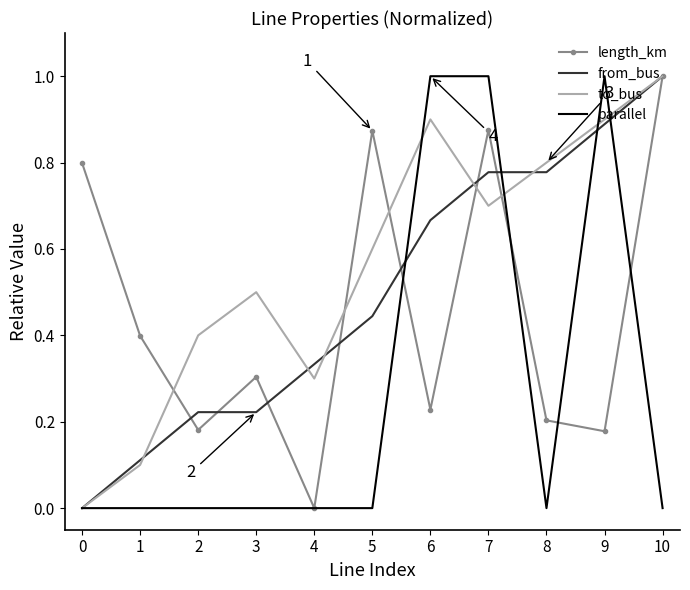

Which series ends up on top after the final intersection of from_bus and parallel?

from_bus